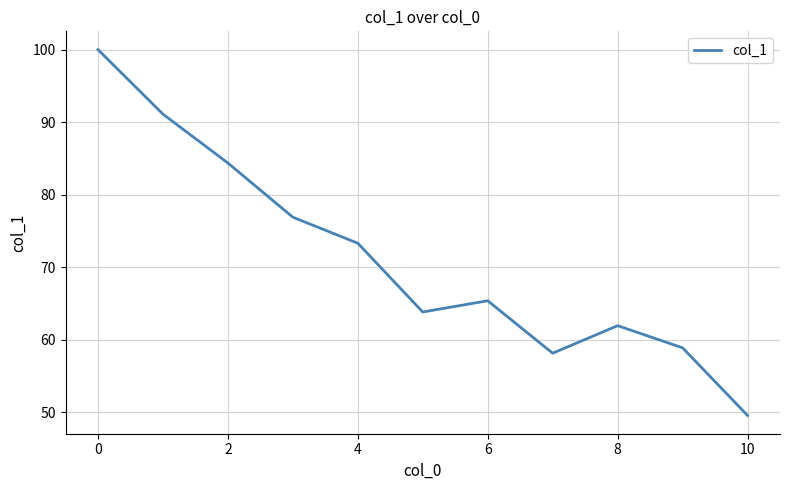

What is the maximum value shown in the chart?

100.0